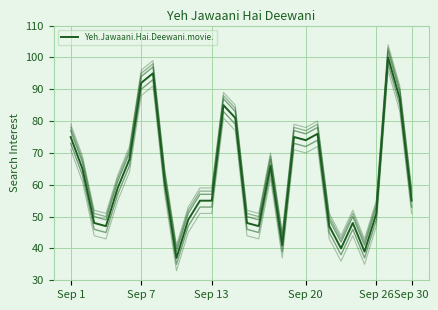

What is the greatest value displayed?

100